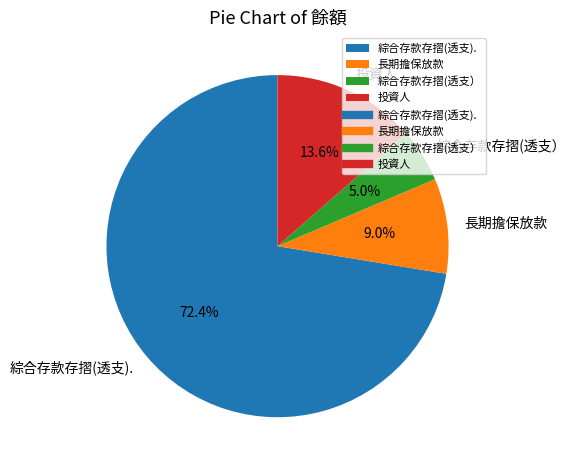

Combined, what portion of the pie is 綜合存款存摺(透支） and 綜合存款存摺(透支).?

77.4%